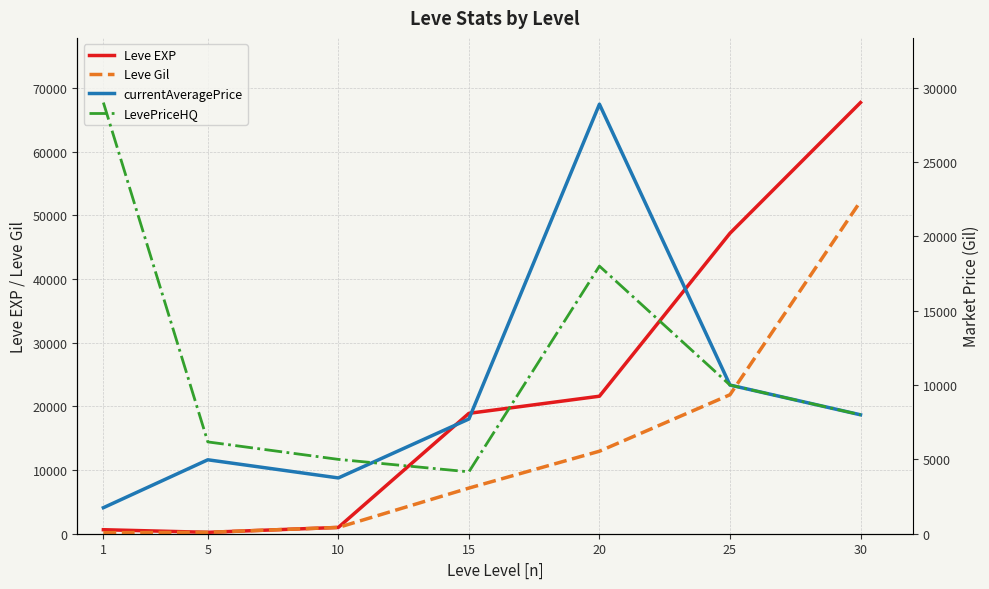

The value of Leve EXP at 30 is 67730.0. True or false?

True